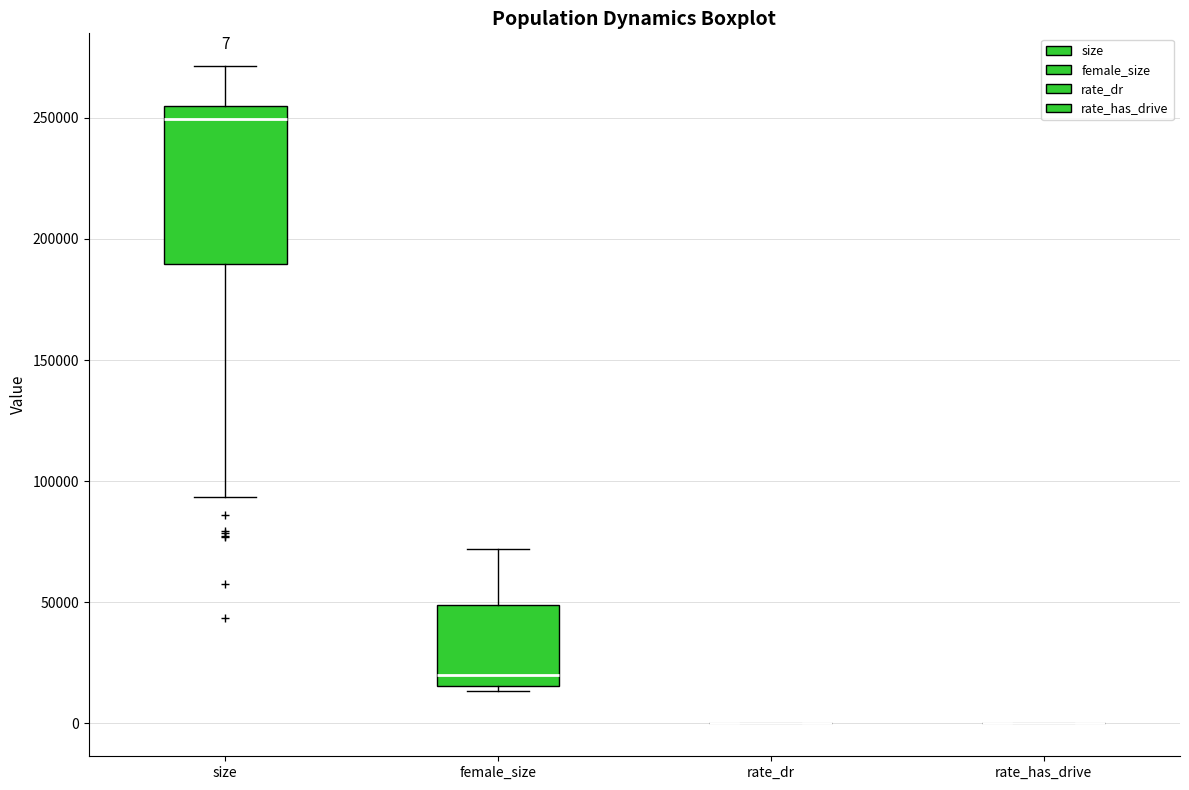

Which box is the tallest, from its lower edge to its upper edge?

size